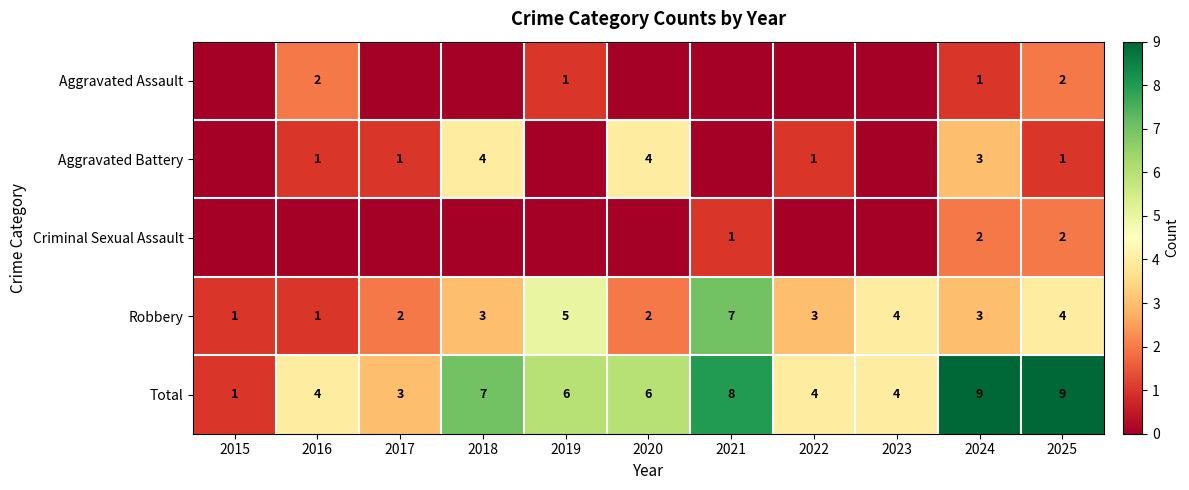

Which has a higher value, 2022 or 2016?

2016